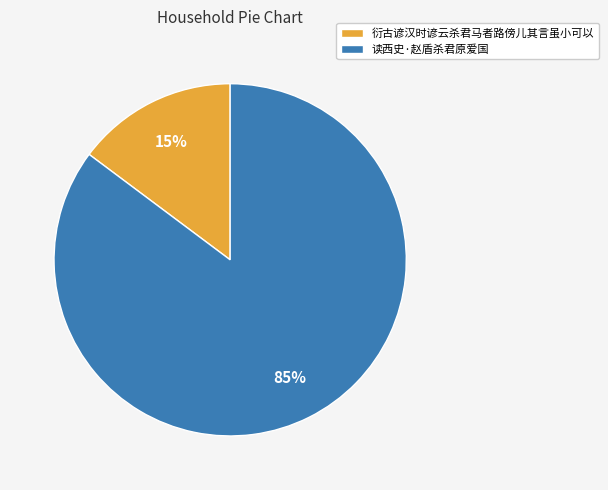

Count the number of slices in the pie.

2